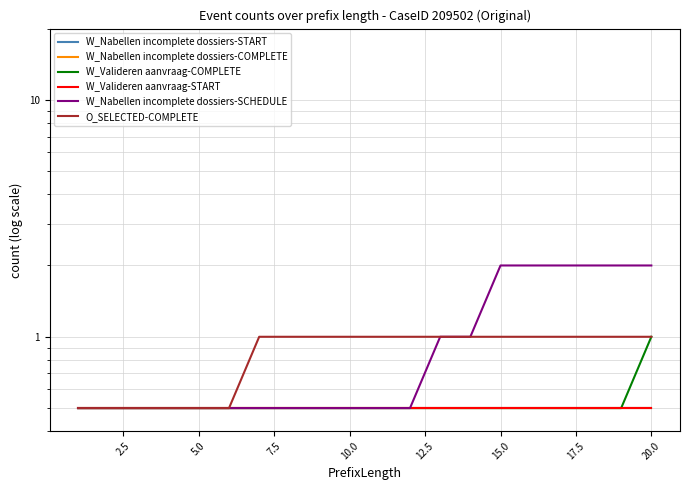

At how many categories does at least one series exceed 1?

6